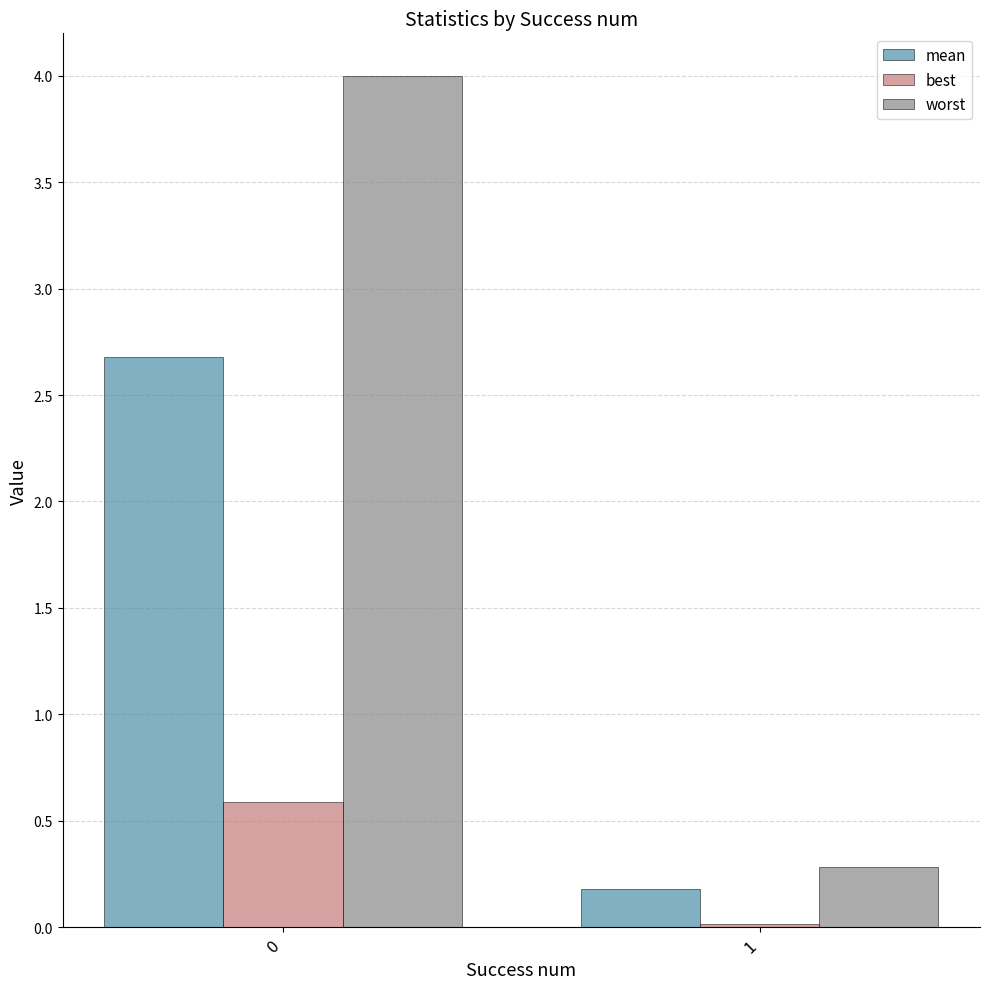

How many values in the worst series exceed 3?

1